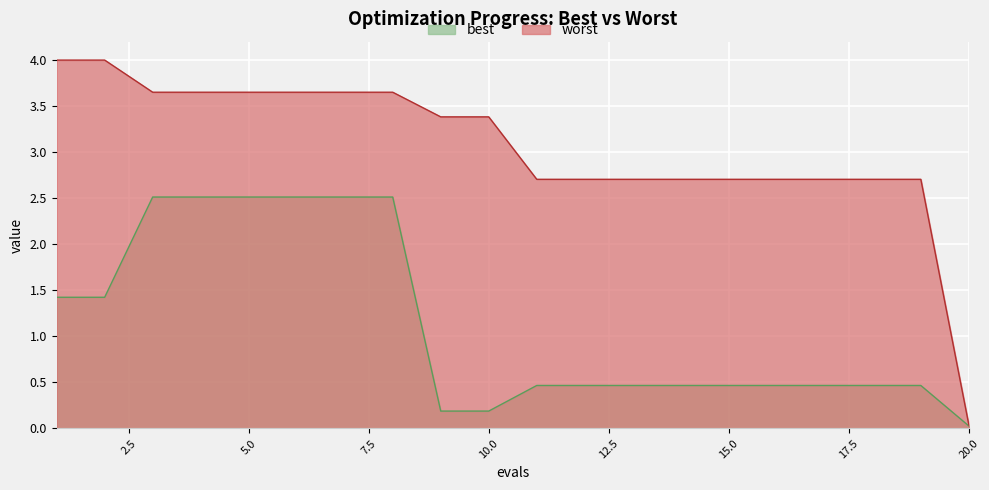

Reading left to right, transcribe all the data shown in this chart.

best: 1=1.4	2=1.4	3=2.5	4=2.5	5=2.5	6=2.5	7=2.5	8=2.5	9=0.2	10=0.2	11=0.5	12=0.5	13=0.5	14=0.5	15=0.5	16=0.5	17=0.5	18=0.5	19=0.5	20=0.0
worst: 1=4.0	2=4.0	3=3.7	4=3.7	5=3.7	6=3.7	7=3.7	8=3.7	9=3.4	10=3.4	11=2.7	12=2.7	13=2.7	14=2.7	15=2.7	16=2.7	17=2.7	18=2.7	19=2.7	20=0.0